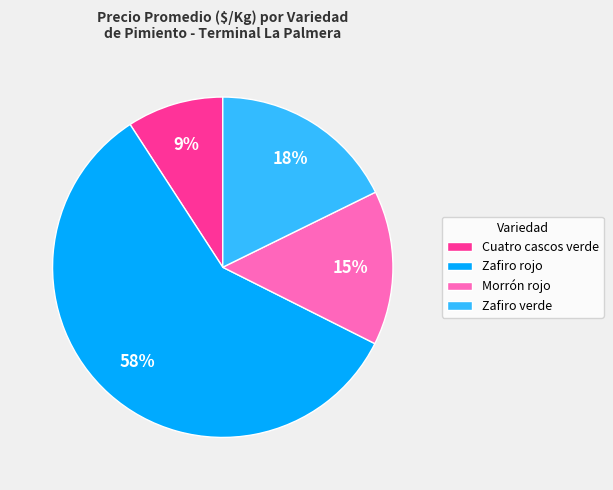

What is the ratio of the value at Cuatro cascos verde to the value at Morrón rojo?

0.6